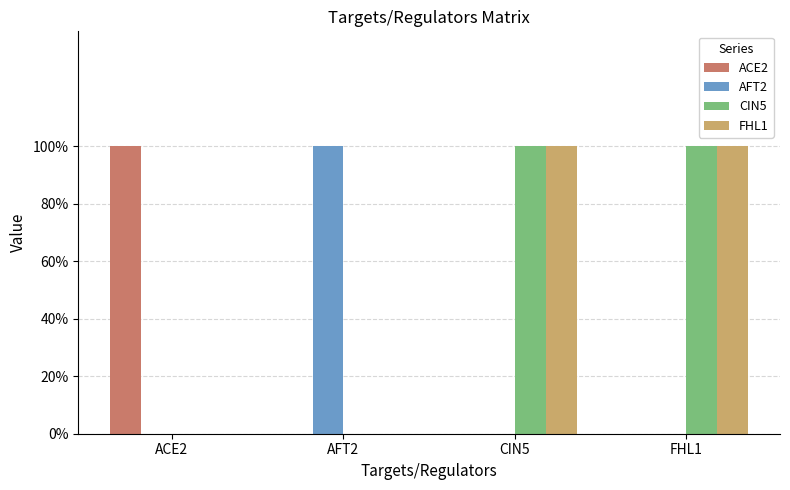

Between ACE2 and FHL1, which series saw the biggest shift?

ACE2